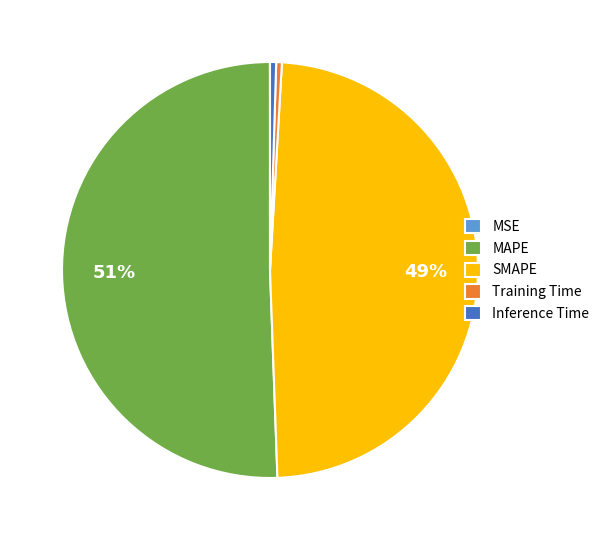

What percentage is the SMAPE slice, to the nearest percent?

49%